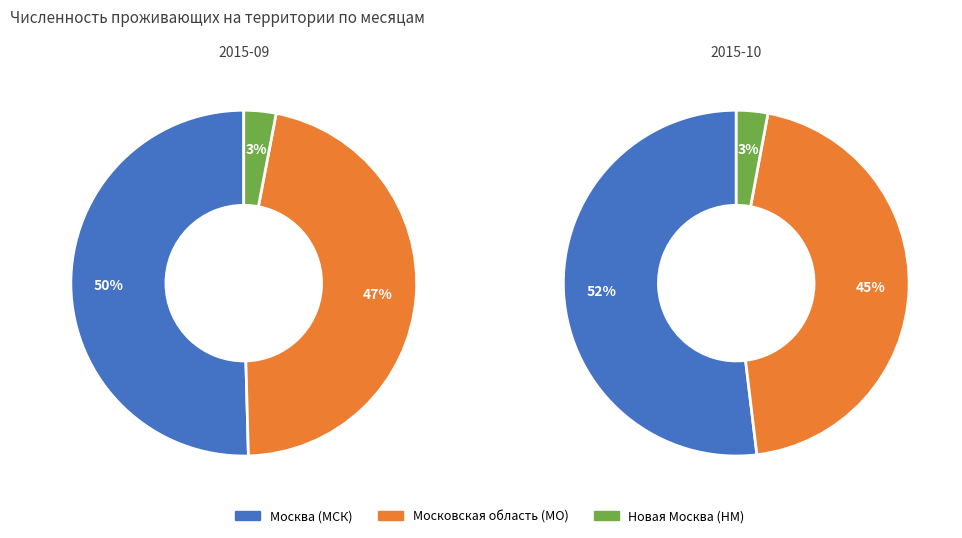

Is 1 the majority of the pie?

Yes